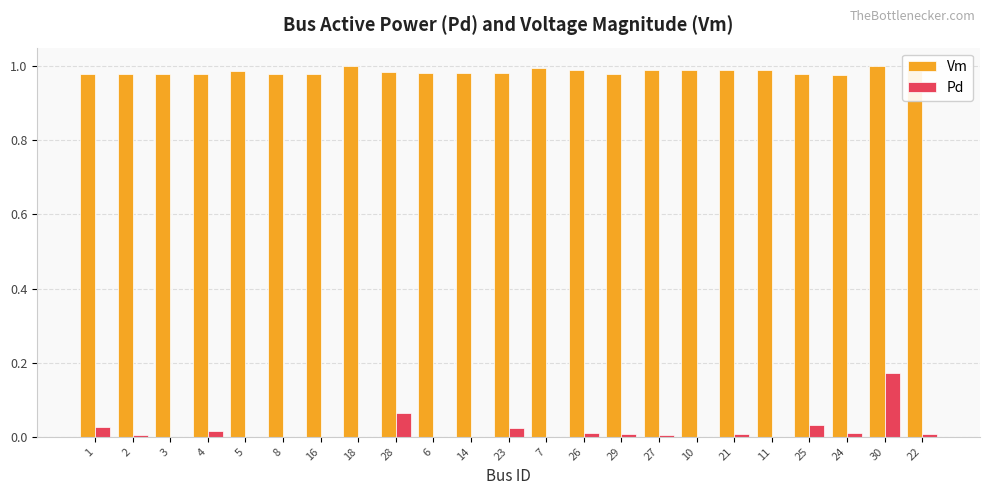

True or false: Vm has a value of 1.0 at 1.

True